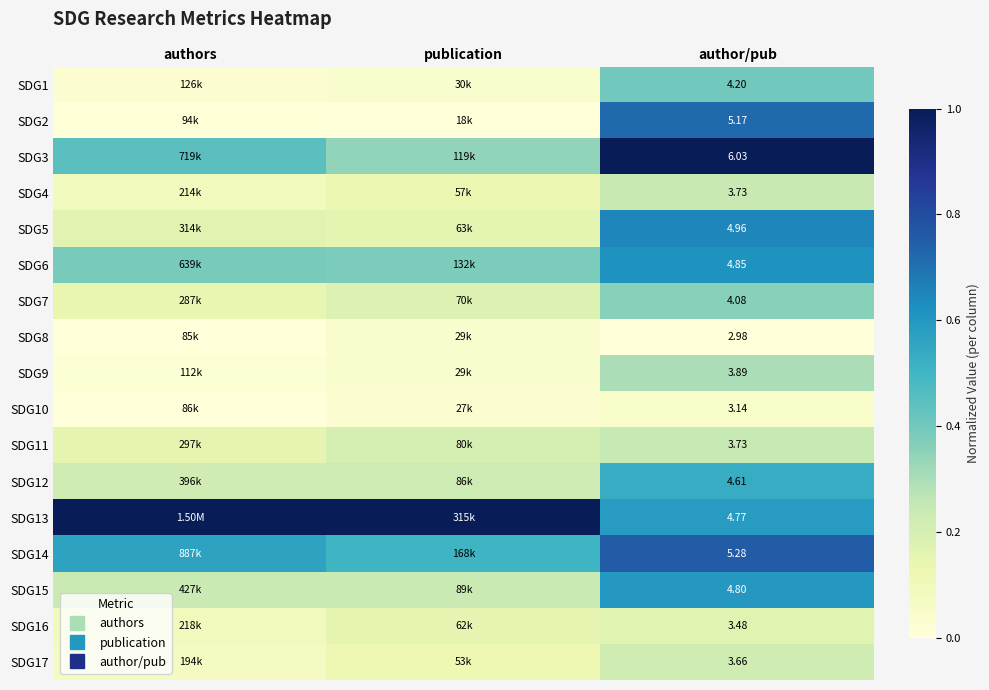

The value of SDG10 at author/pub is 0.1. True or false?

True